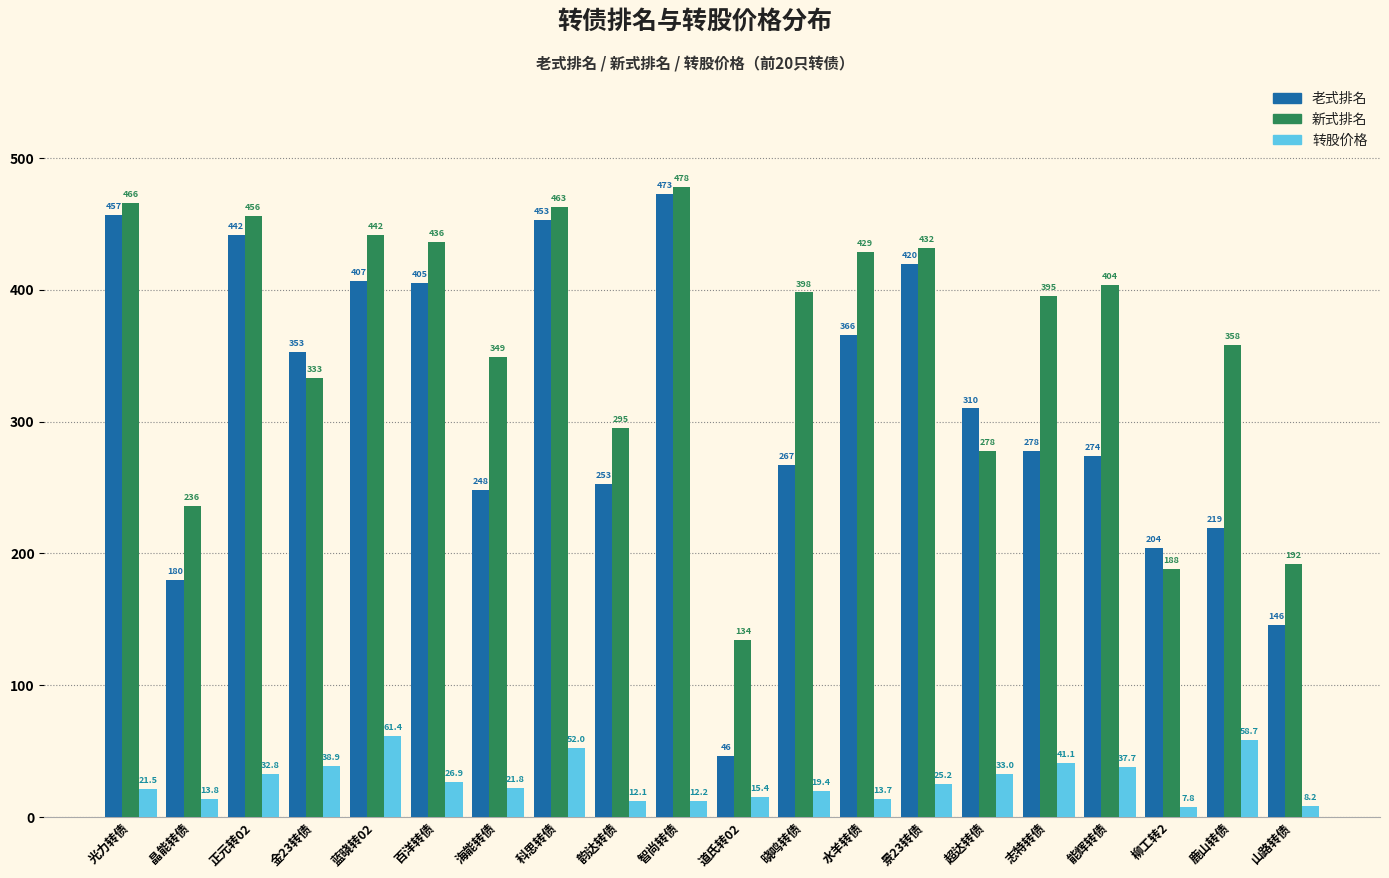

List the labels in order of 新式排名 value, smallest first.

道氏转02, 柳工转2, 山路转债, 晶能转债, 超达转债, 韵达转债, 金23转债, 海能转债, 鹿山转债, 志特转债, 晓鸣转债, 能辉转债, 水羊转债, 景23转债, 百洋转债, 蓝晓转02, 正元转02, 科思转债, 光力转债, 智尚转债